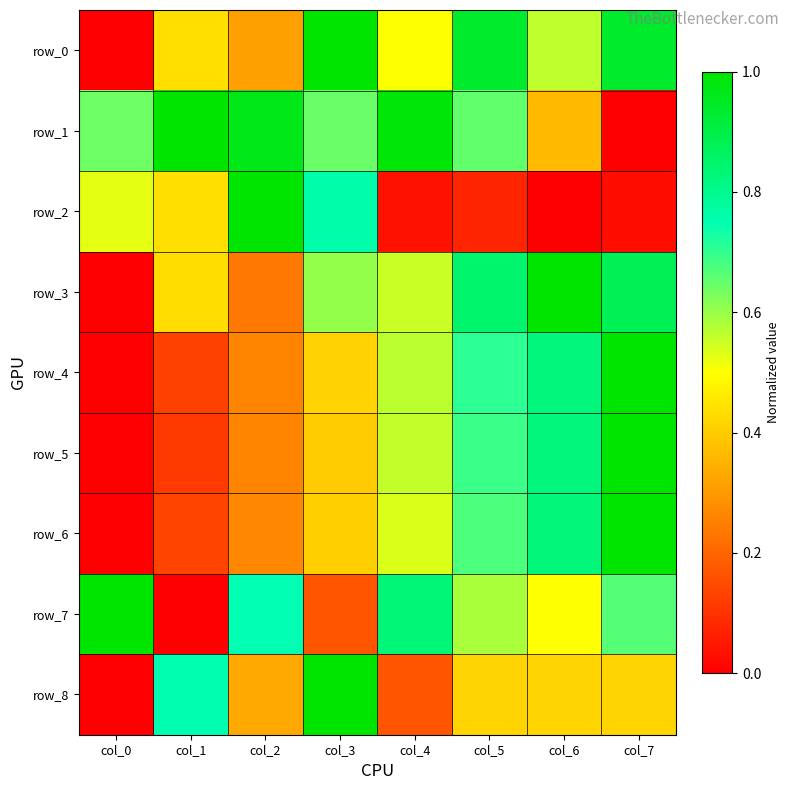

Which series has the largest range (max minus min)?

row_0